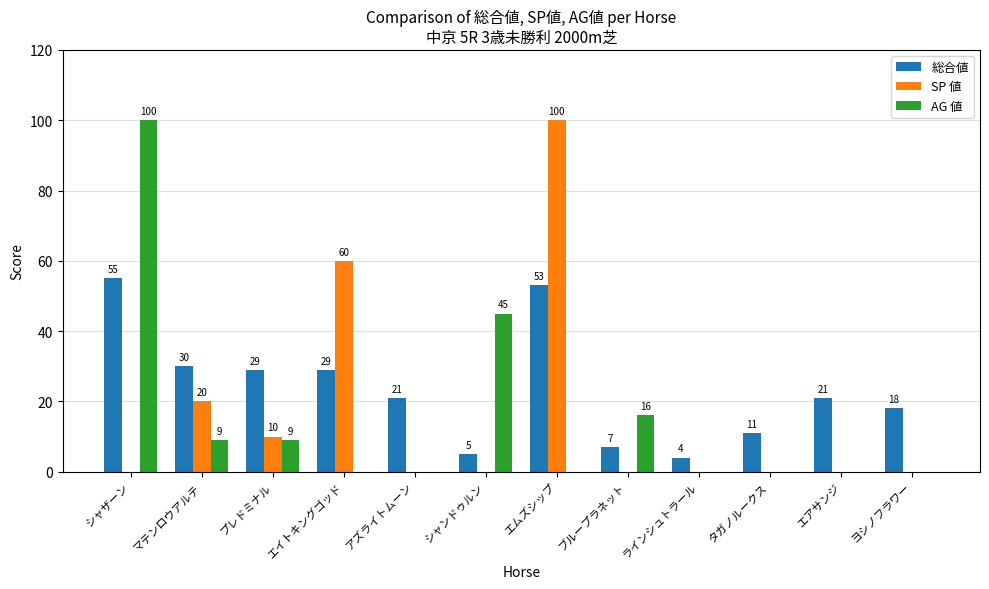

What is the greatest value displayed?

100